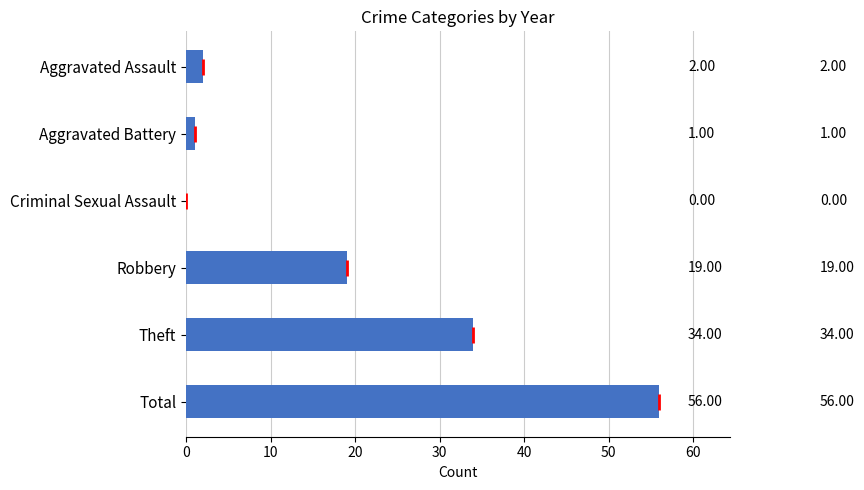

Approximately how many times larger is the value at Theft compared to Robbery?

1.8